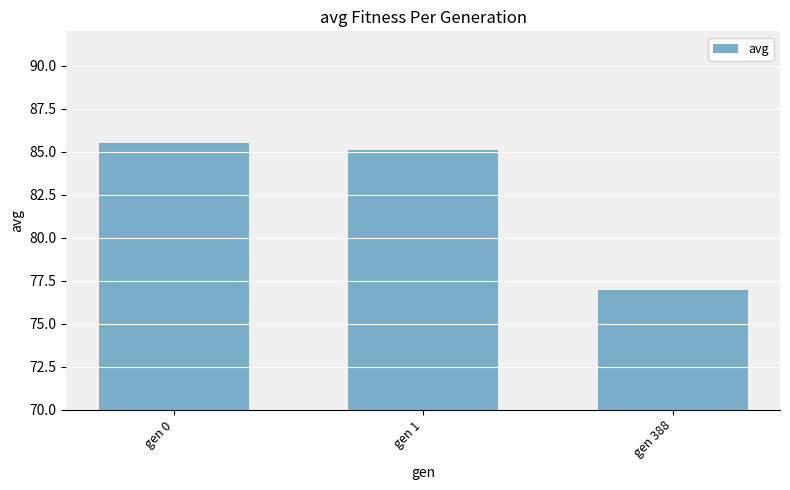

Approximately how many times larger is the value at gen 0 compared to gen 388?

1.1